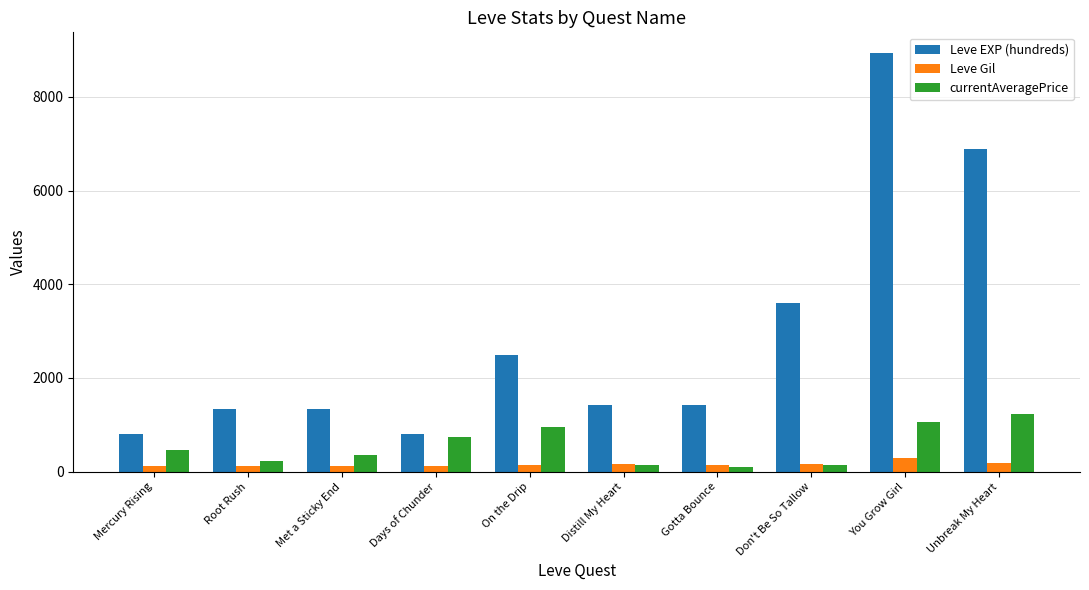

True or false: Leve Gil has a value of 114.0 at Root Rush.

True